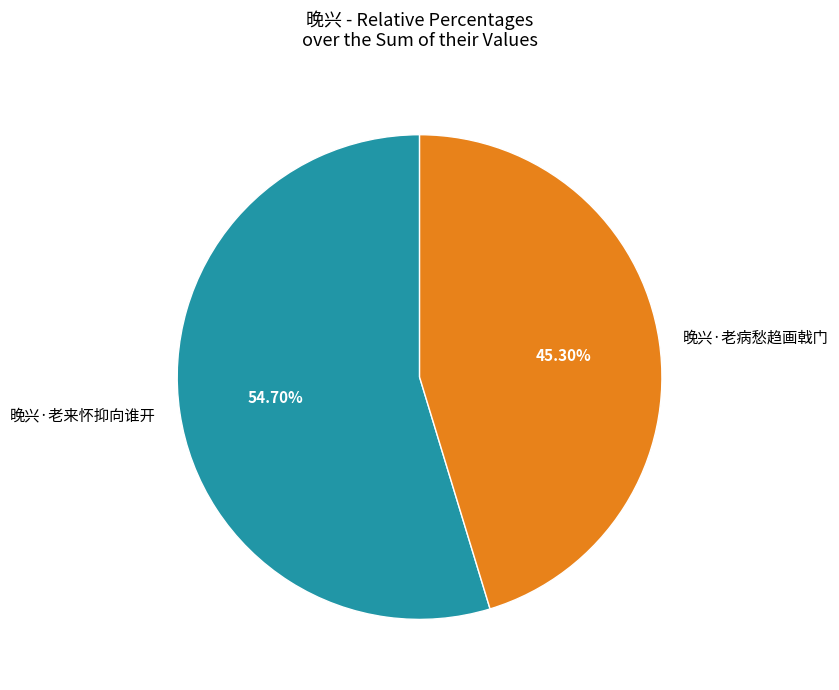

Does any single category account for the majority?

Yes